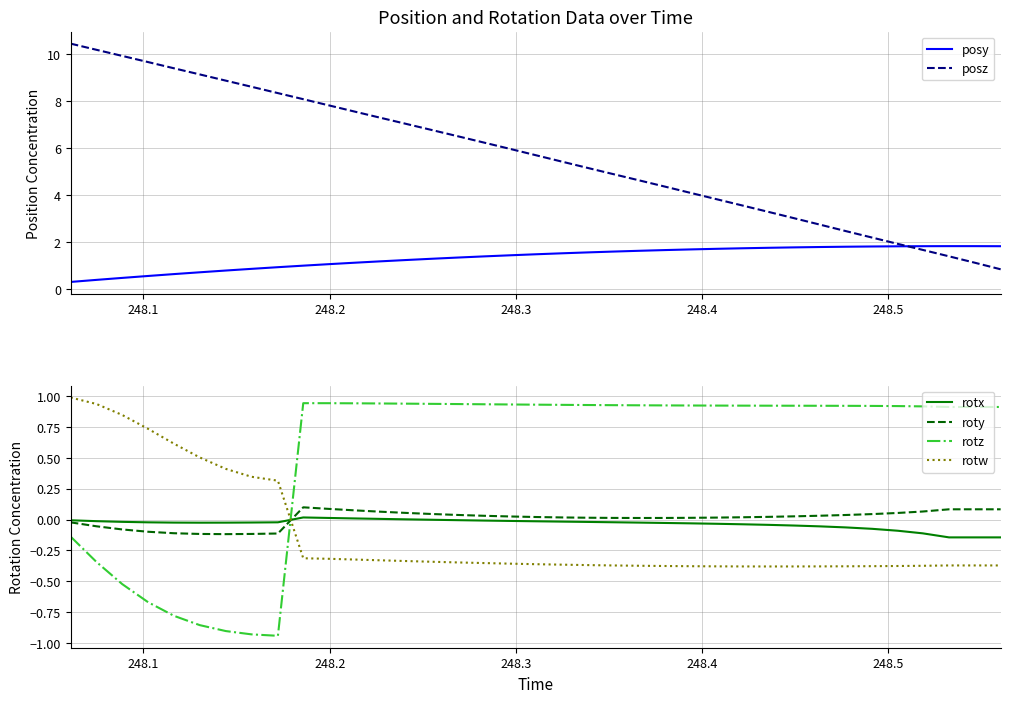

True or false: rotx and rotw intersect in this chart.

True